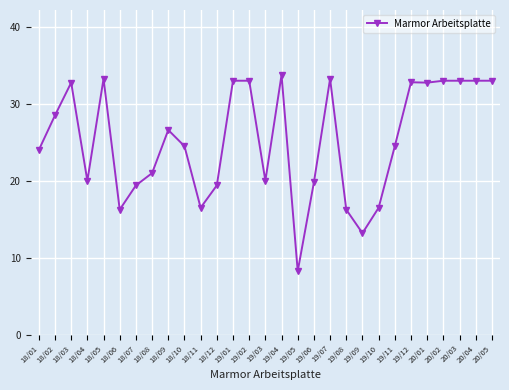

The chart shows a value of 10.7 at 18/09. True or false?

False